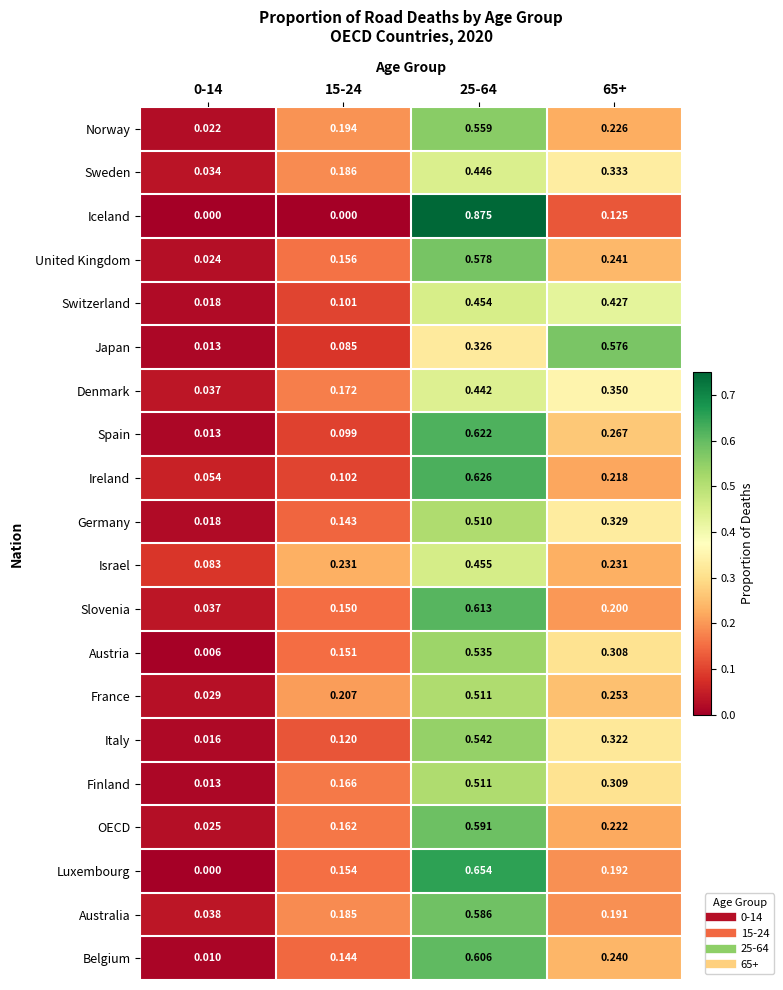

Is the value of Sweden at 65+ greater than the value of Japan at 0-14?

Yes